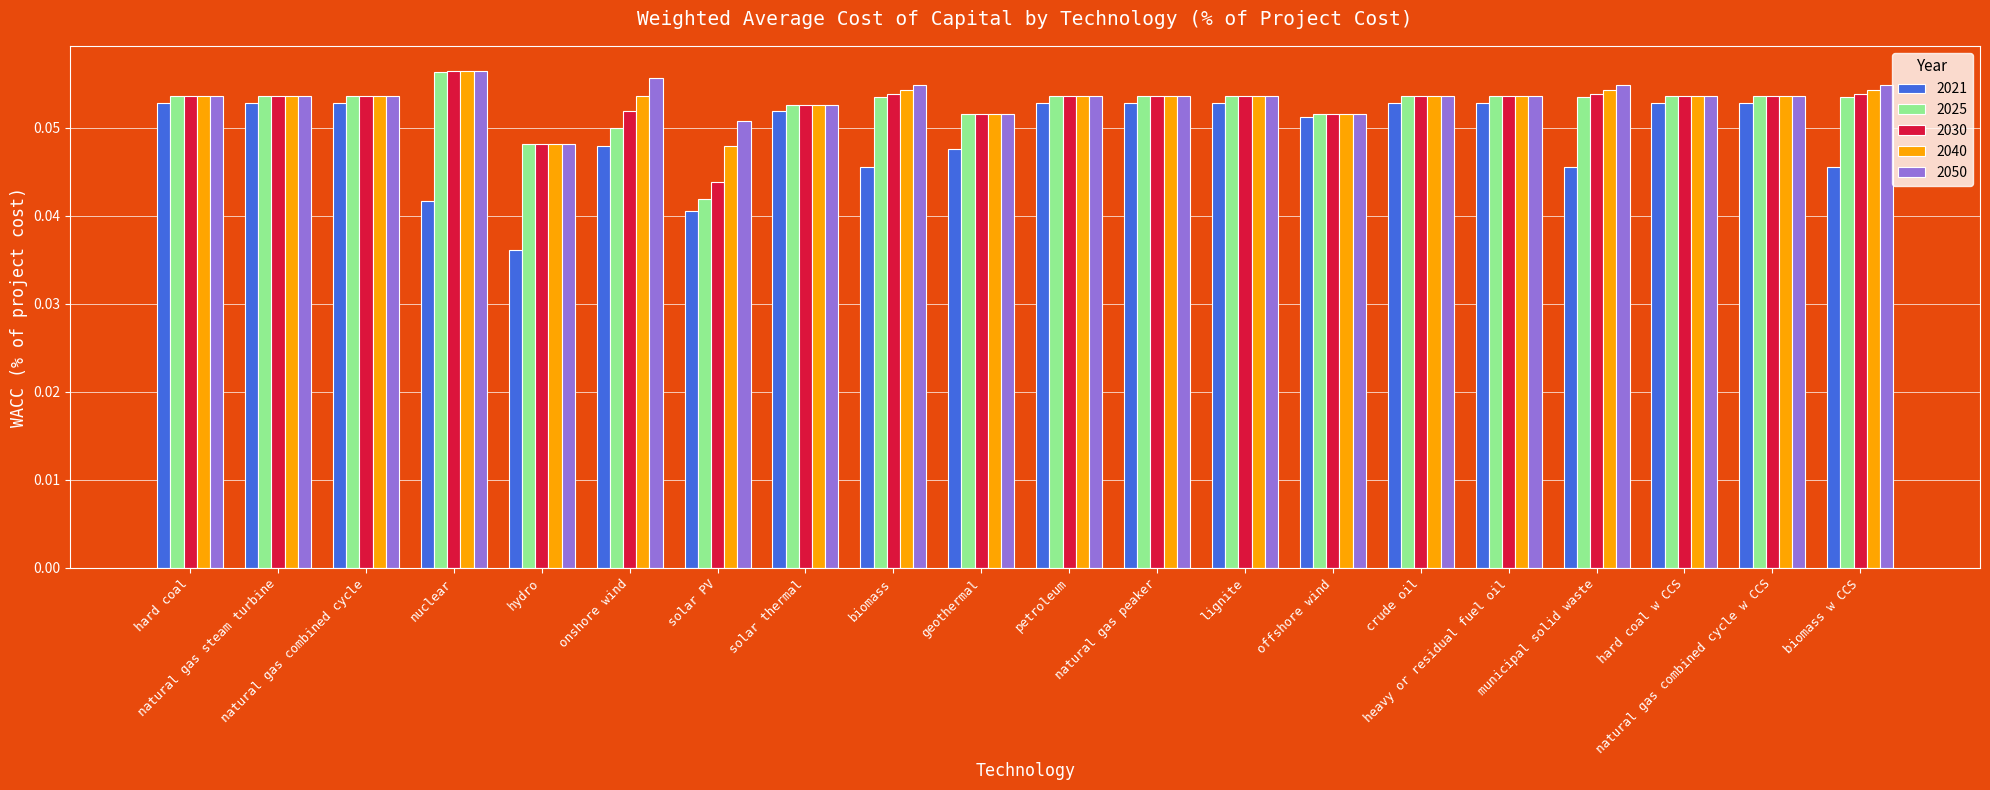

Count the 2025 values in the range 0 to 1.

20